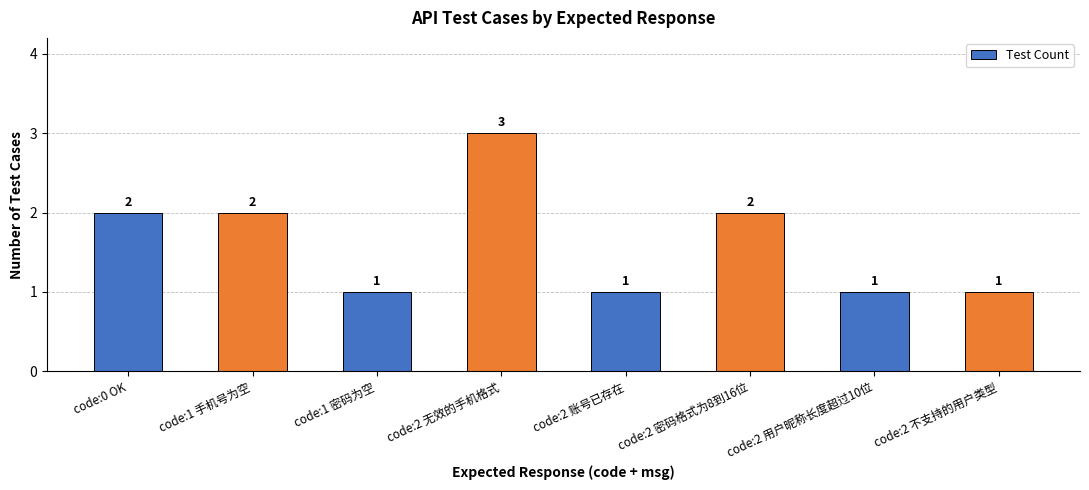

What is the sum of all values?

13